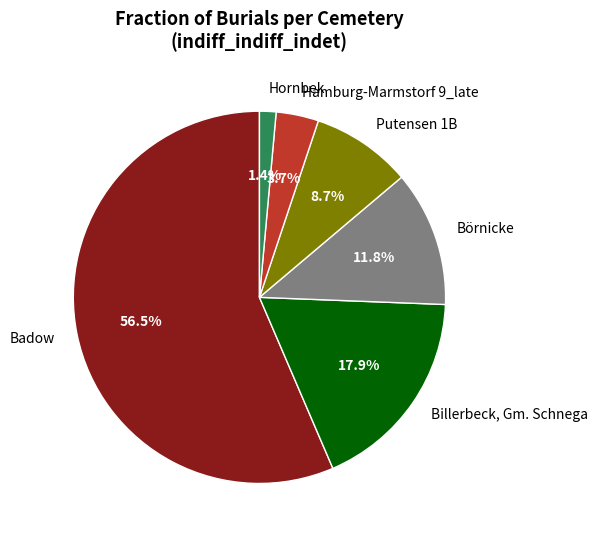

Is it true that Putensen 1B is 9% of the pie?

True